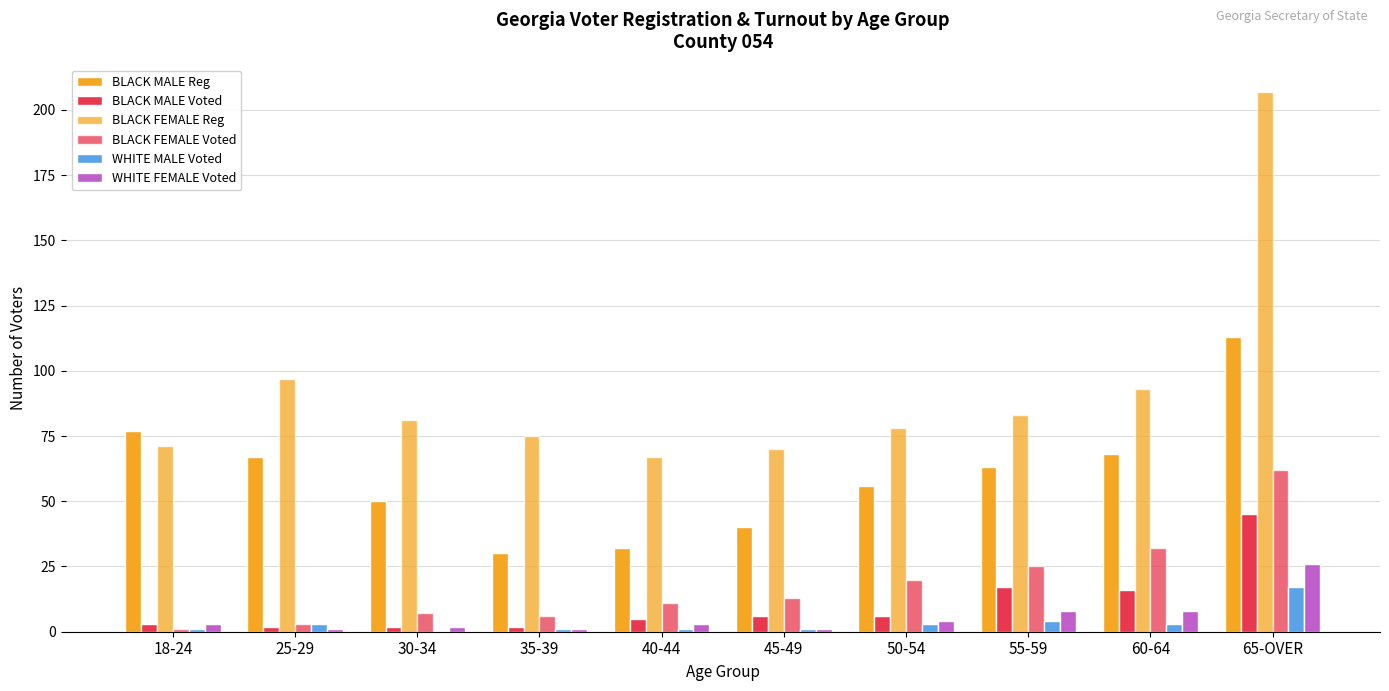

Are the bars horizontal?

No